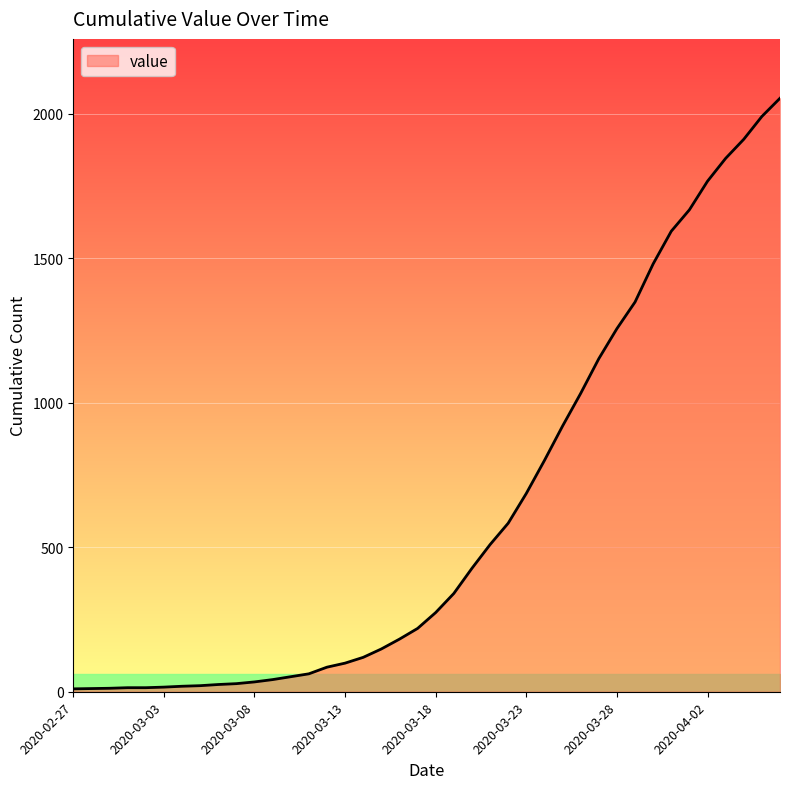

What is the difference between the maximum and minimum values?

2043